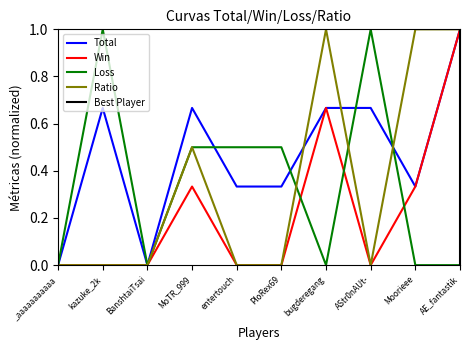

What is the difference between the second highest and second lowest values in the Ratio series?

1.0